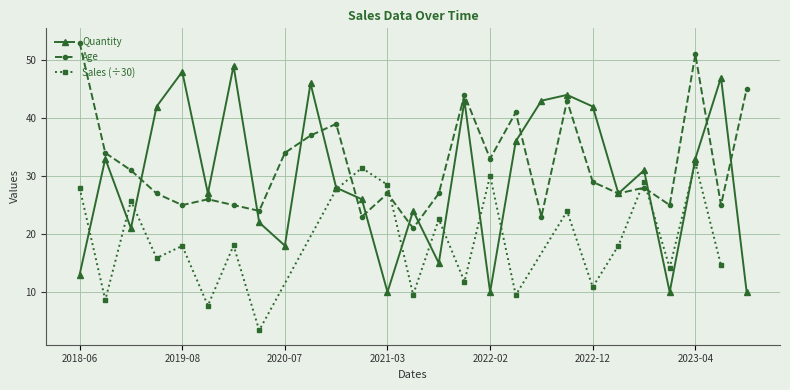

What is the approximate value of Age at 2019-05, to the nearest 5?

25